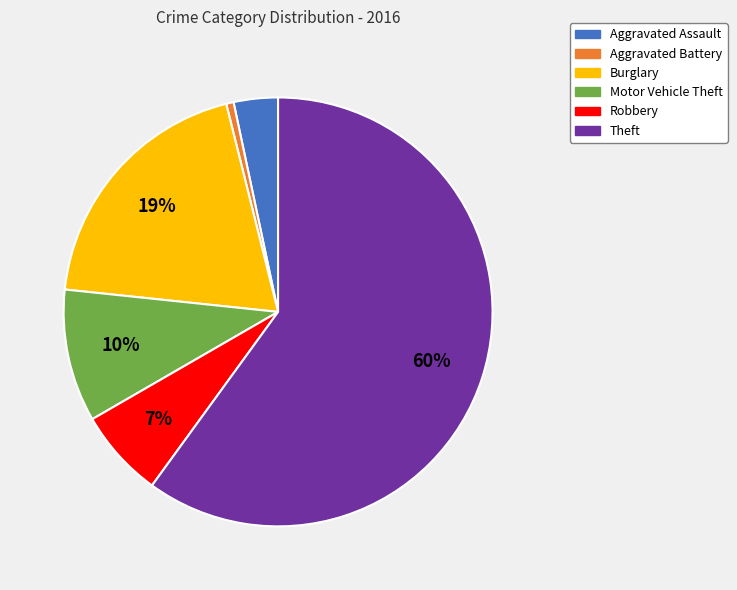

Is there a majority slice in this chart?

Yes